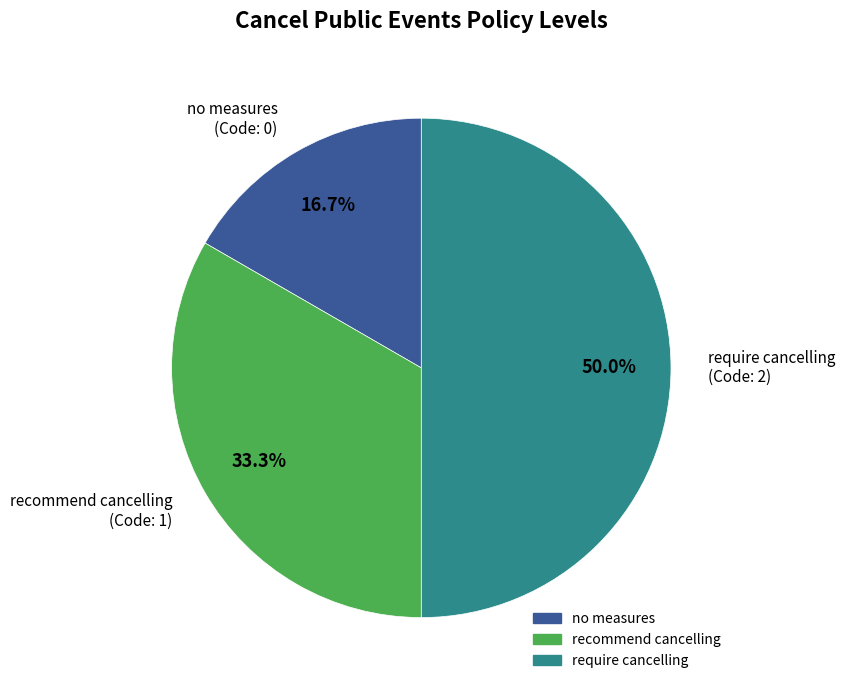

True or false: require cancelling accounts for 54% of the total.

False